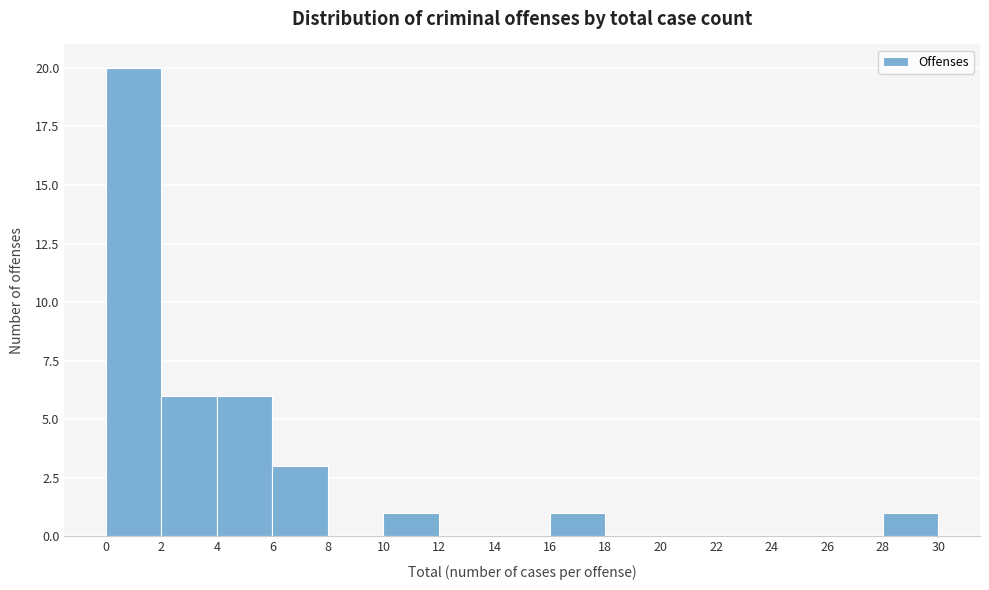

How tall is the bar that spans 0 to 2 on the x-axis? The values are not printed on the chart, so give them approximately, as read against the axis.

20